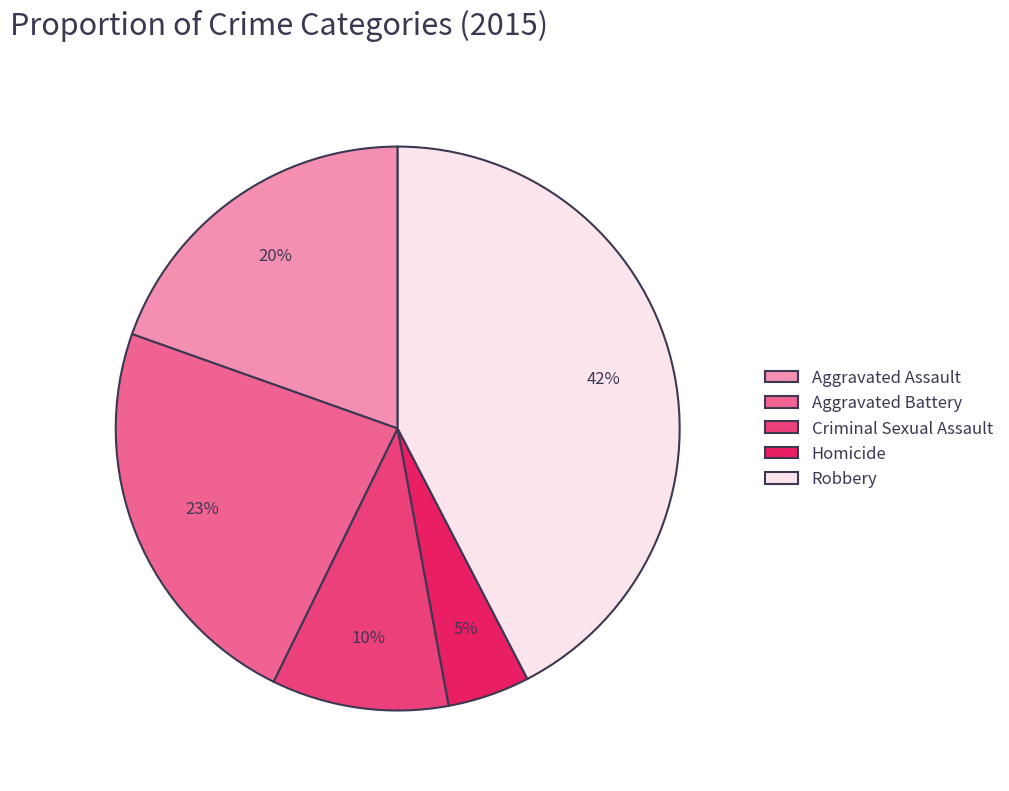

Is the sum of Criminal Sexual Assault and Homicide greater than half?

No